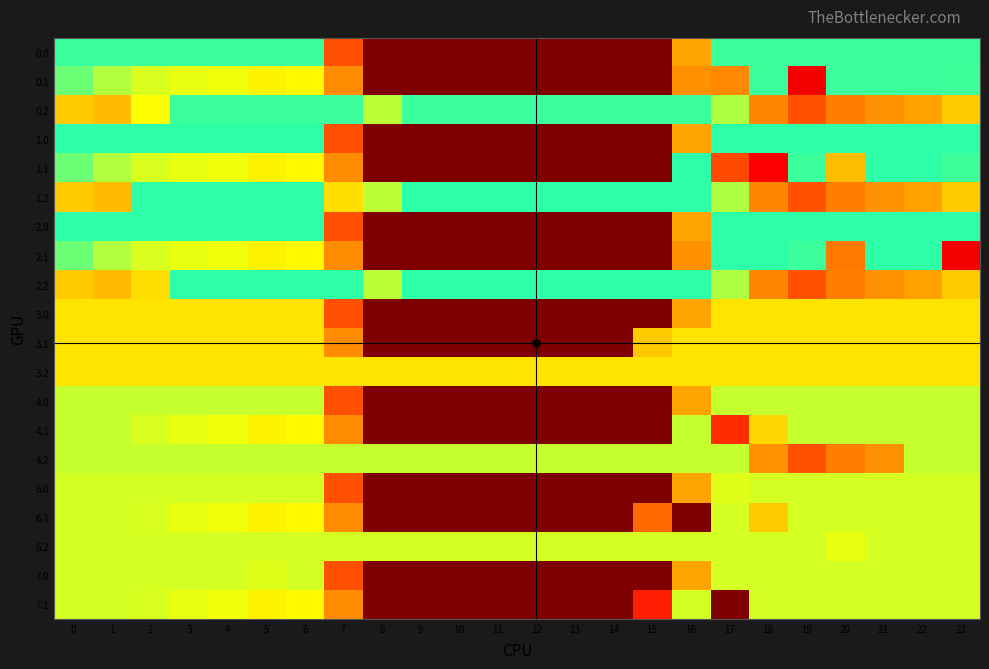

At which category is the sum across all series the highest?

3